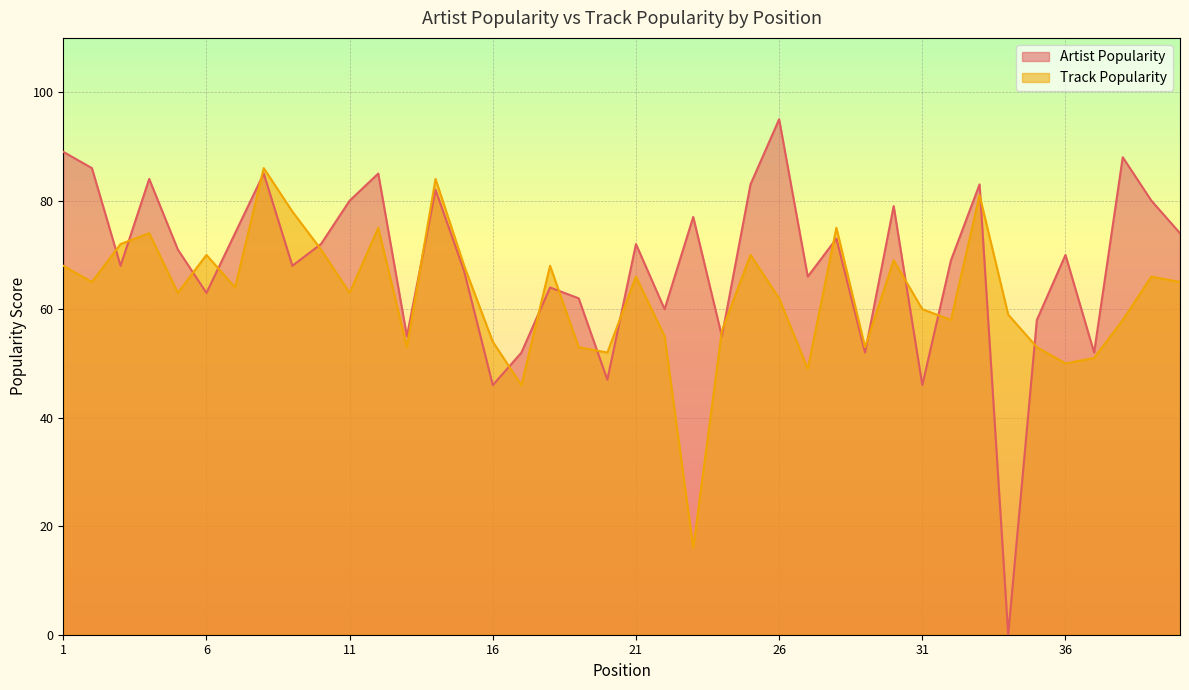

Reading left to right, what are all the values shown in this chart?

Artist Popularity: 89	86	68	84	71	63	74	85	68	72	80	85	55	82	67	46	52	64	62	47	72	60	77	55	83	95	66	73	52	79	46	69	83	0	58	70	52	88	80	74
Track Popularity: 68	65	72	74	63	70	64	86	78	71	63	75	53	84	68	54	46	68	53	52	66	55	16	56	70	62	49	75	53	69	60	58	81	59	53	50	51	58	66	65